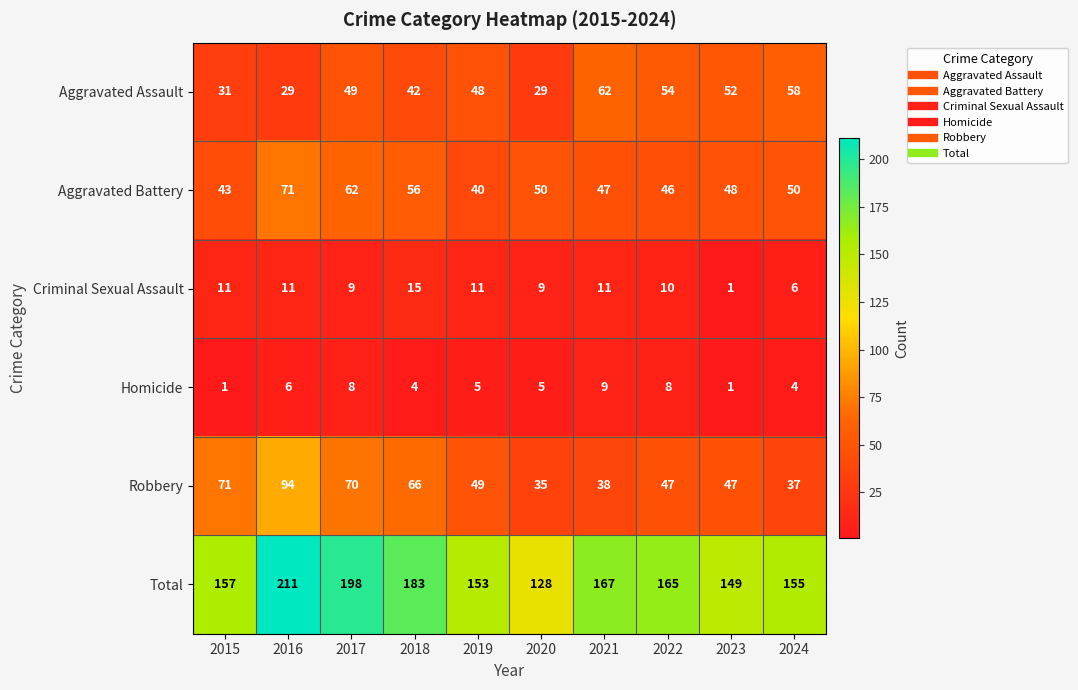

True or false: Total has a value of 157 at 2015.

True